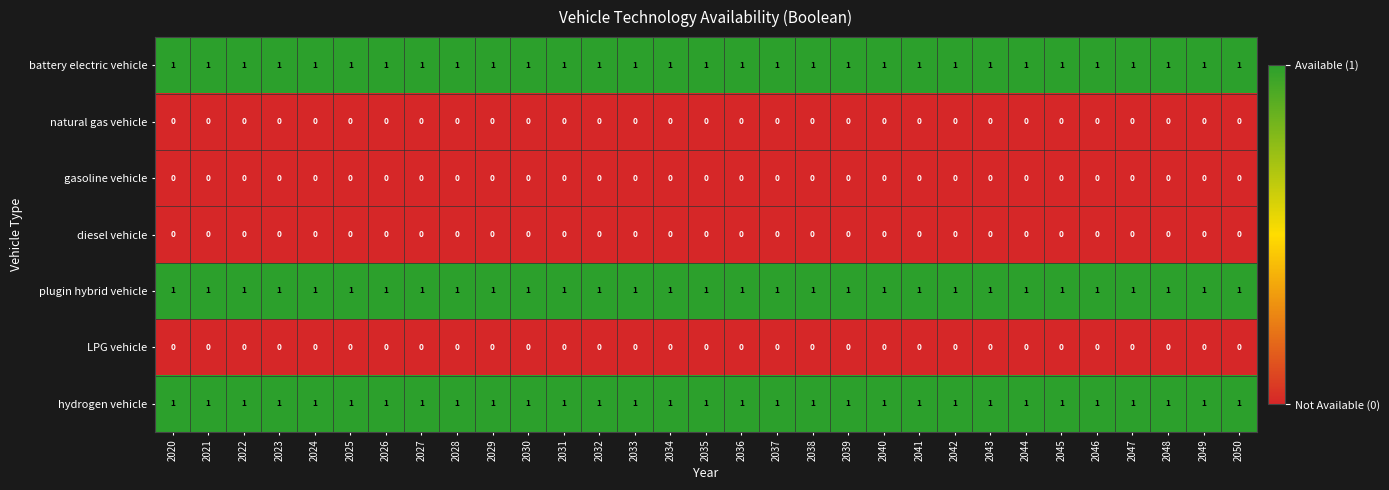

What is the total value across all series at 2040?

3